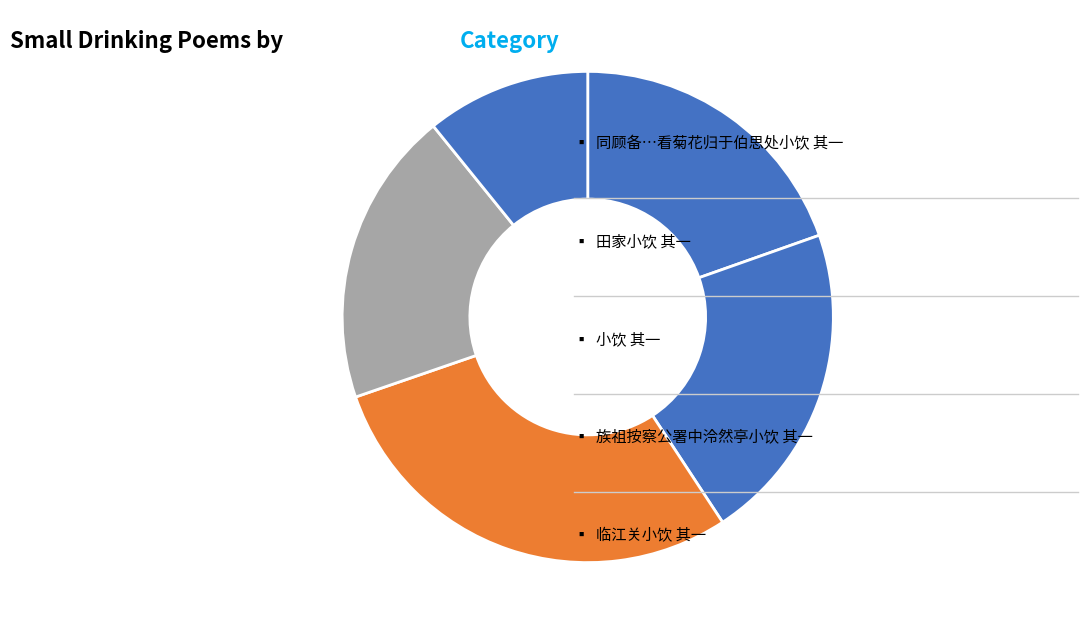

Does any single category account for the majority?

No